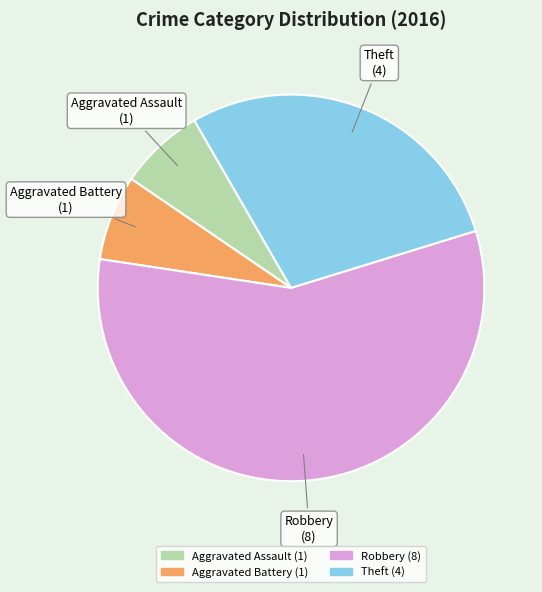

Is it true that Robbery is 57% of the pie?

True